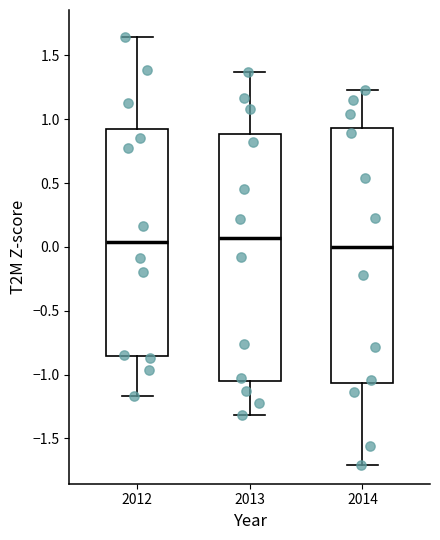

Reading left to right, transcribe this box plot: for each box, give where its median line is, the range the box spans, and where its two whiskers end, as read against the y-axis. The values are not printed on the chart, so give them approximately, as read against the axis.

2012: median 0.05, box -0.85 to 0.90, whiskers -1.15 to 1.65
2013: median 0.05, box -1.05 to 0.90, whiskers -1.30 to 1.35
2014: median 0.00, box -1.05 to 0.95, whiskers -1.70 to 1.25